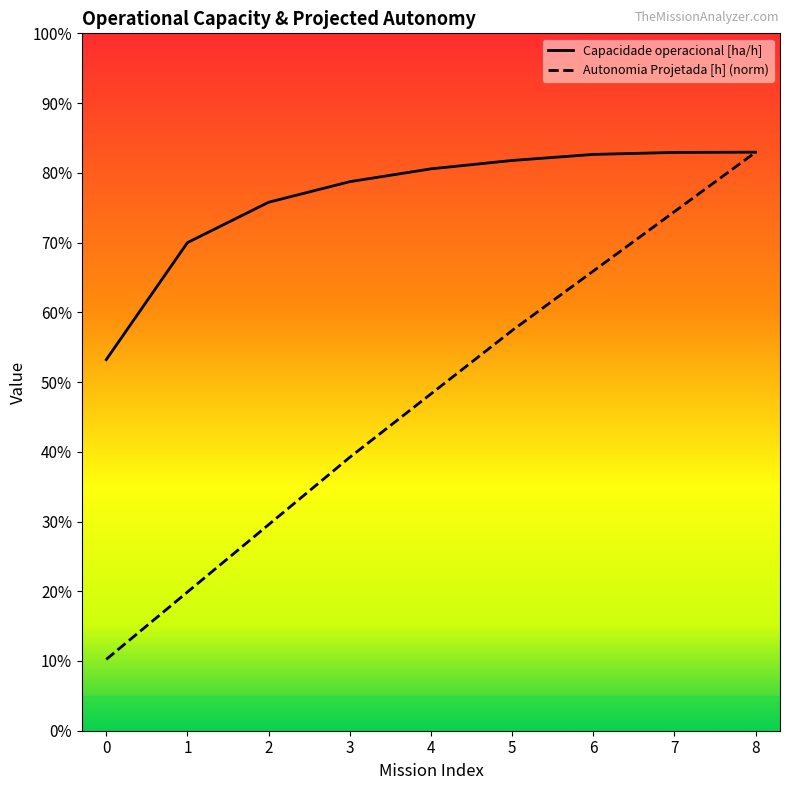

At how many categories does at least one series exceed 0?

9